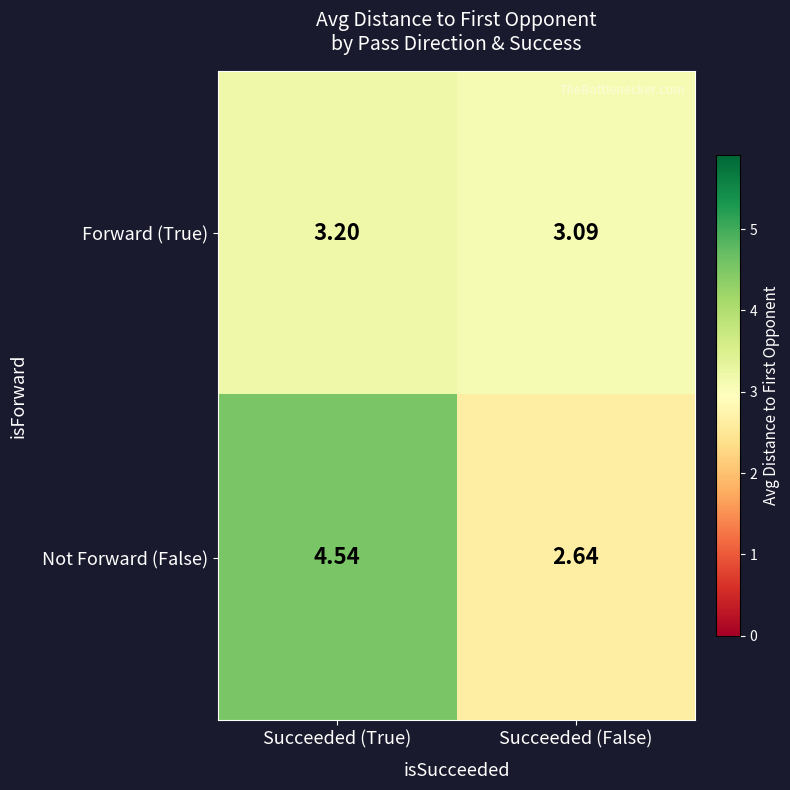

Where does the Not Forward (False) series first go above 4?

Succeeded (True)